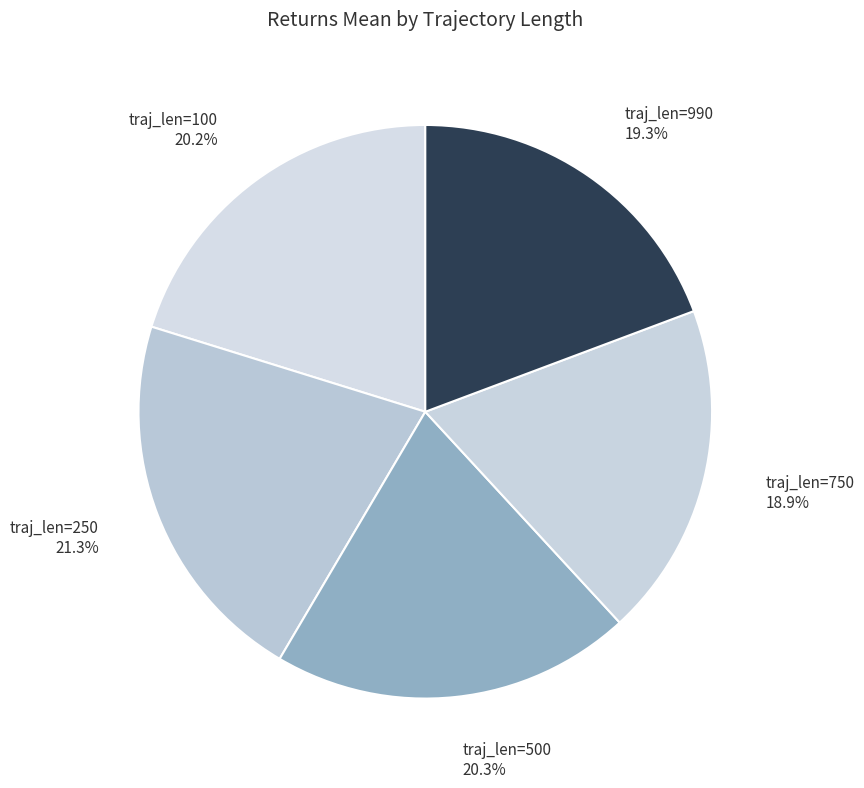

Is the sum of traj_len=100 20.2% and traj_len=250 21.3% greater than half?

No